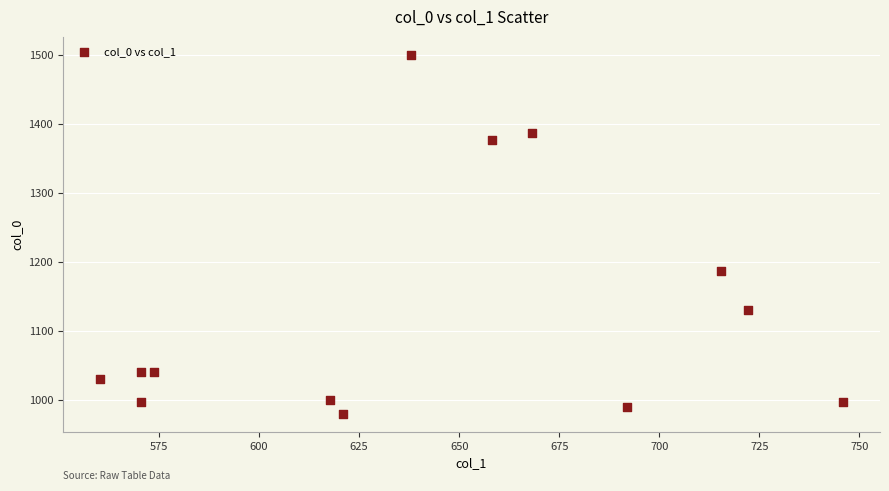

What is the range of Y values (max minus min)?

520.0